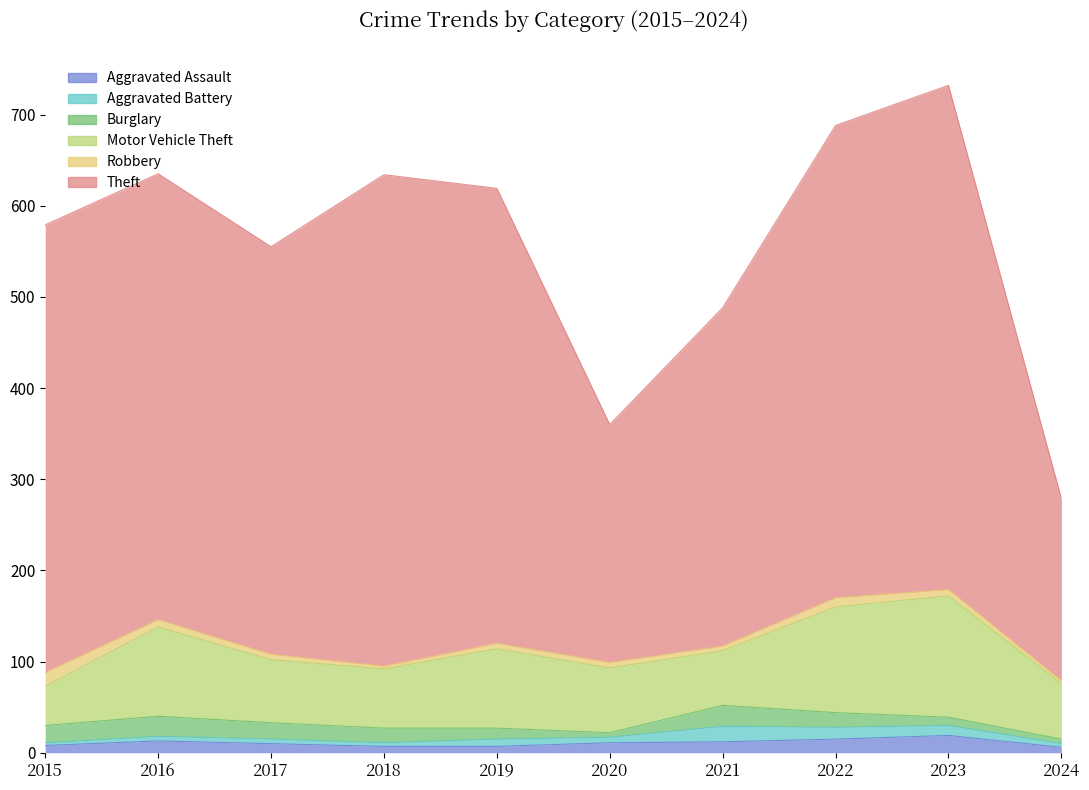

Reading left to right, list all the values displayed in this chart.

Aggravated Assault: 8	13	10	7	7	11	12	15	19	6
Aggravated Battery: 3	5	5	4	8	6	17	13	11	4
Burglary: 19	22	18	16	12	5	23	16	9	5
Motor Vehicle Theft: 43	98	69	65	87	71	60	116	133	61
Robbery: 15	8	6	3	6	6	5	10	7	3
Theft: 491	489	447	539	499	261	371	518	553	200